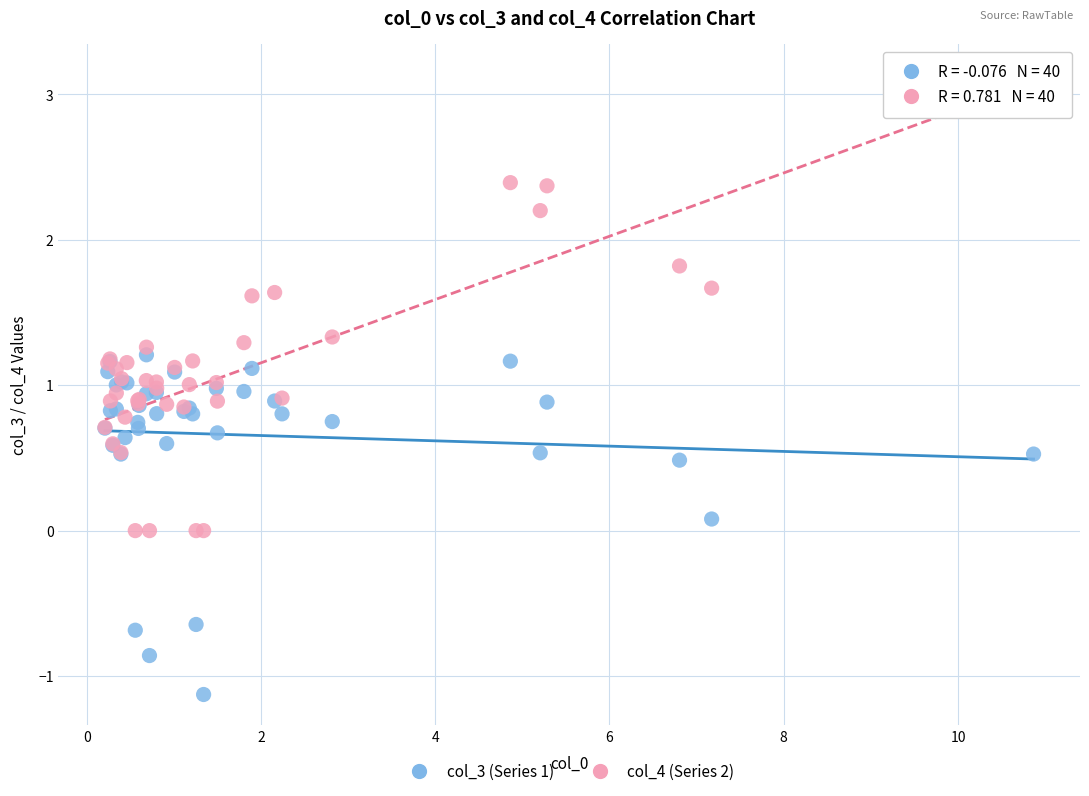

What is the X range (max minus min) for the scatter plot?

10.7